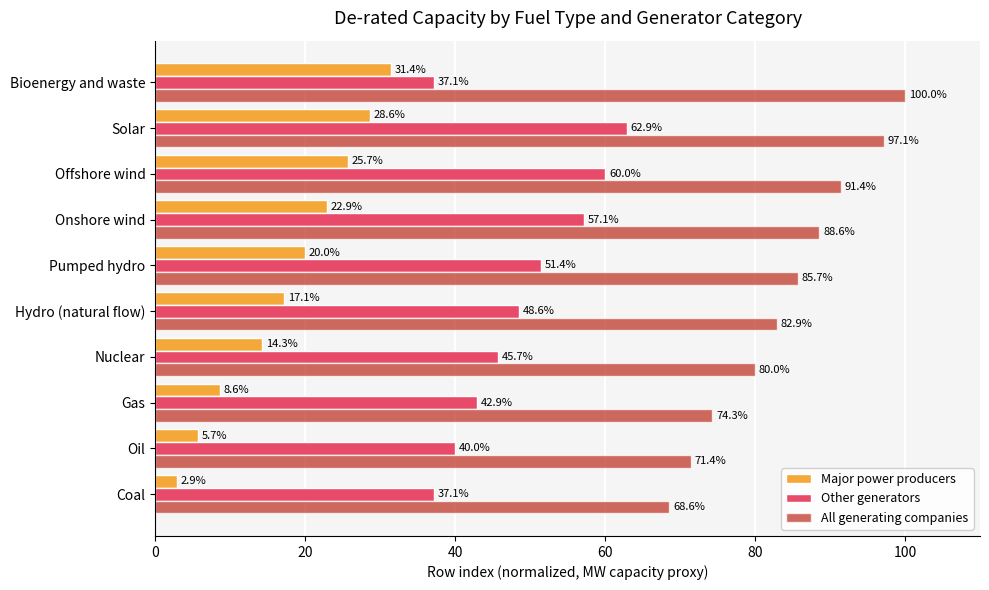

List the series in order of their peak value, highest first.

All generating companies, Other generators, Major power producers